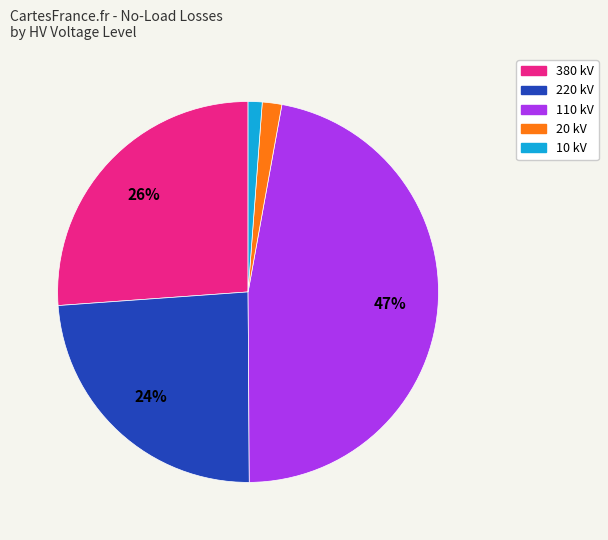

To the nearest percent, what is the difference between the largest and smallest slice percentages?

46%